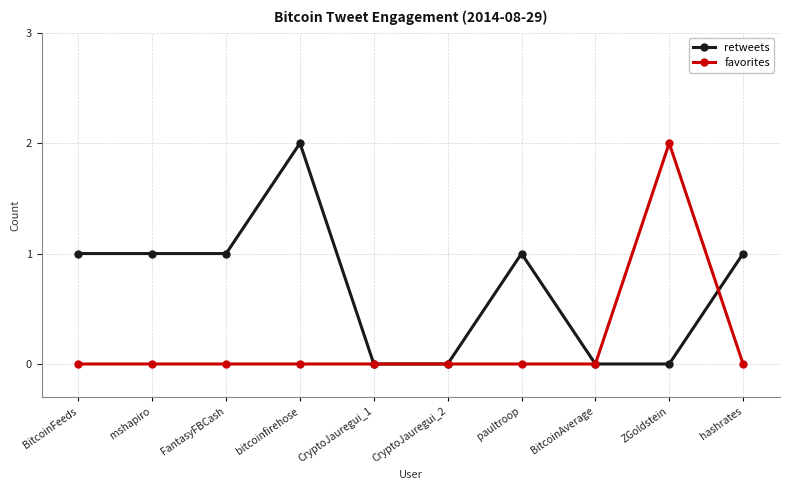

How many lines are shown in the chart?

2